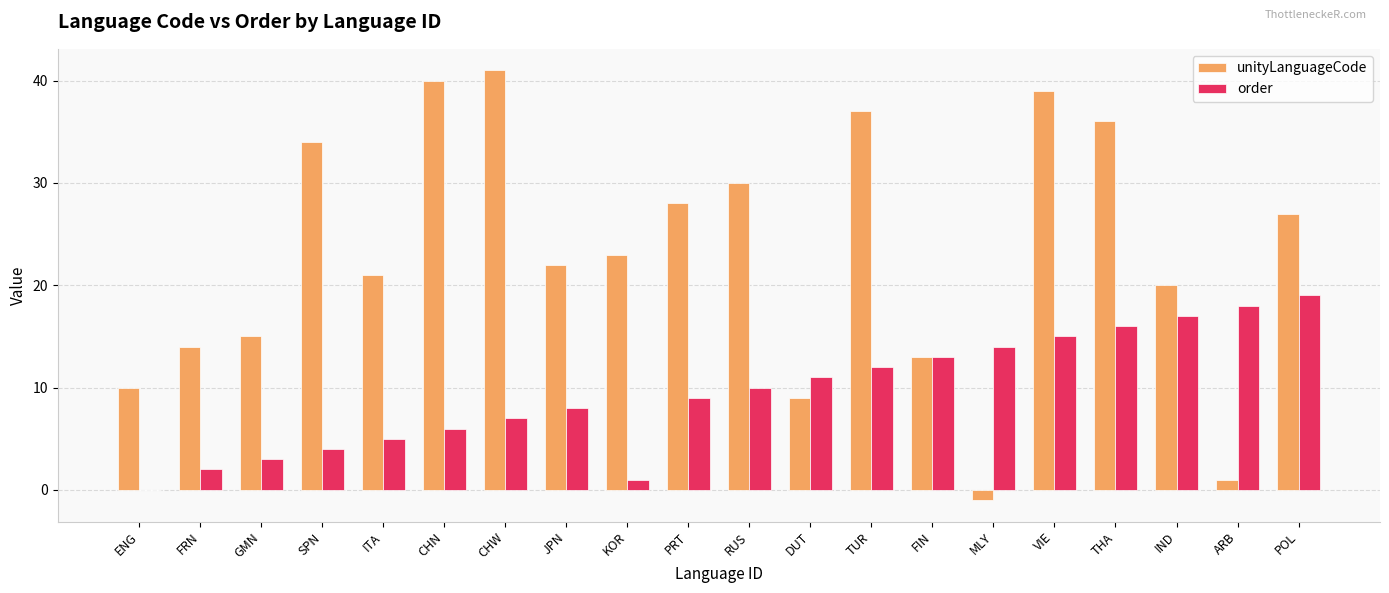

The value of unityLanguageCode at TUR is 59. True or false?

False